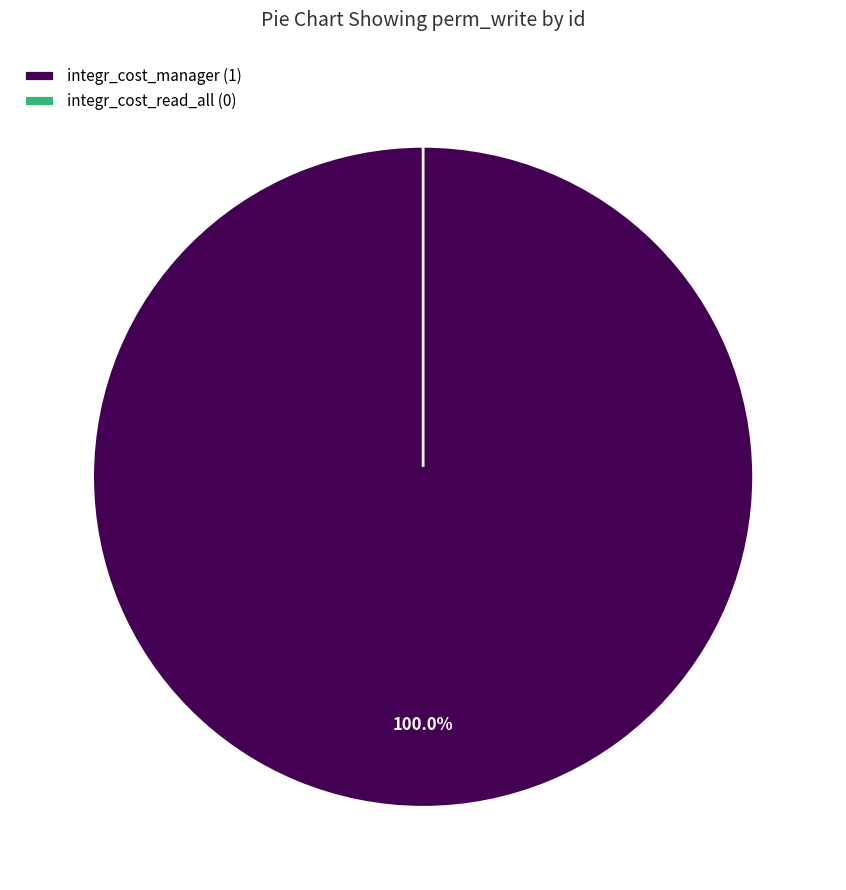

What is the largest slice in the pie chart?

integr_cost_manager